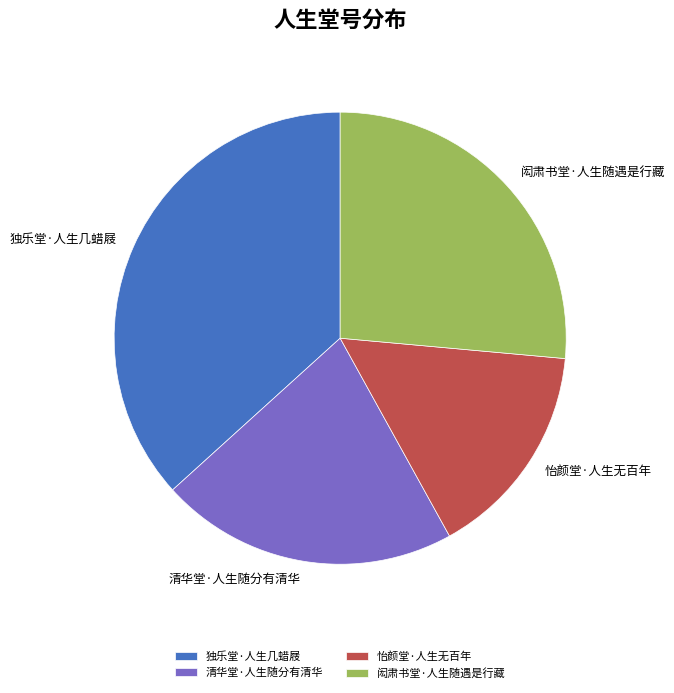

How many segments does this pie chart have?

4